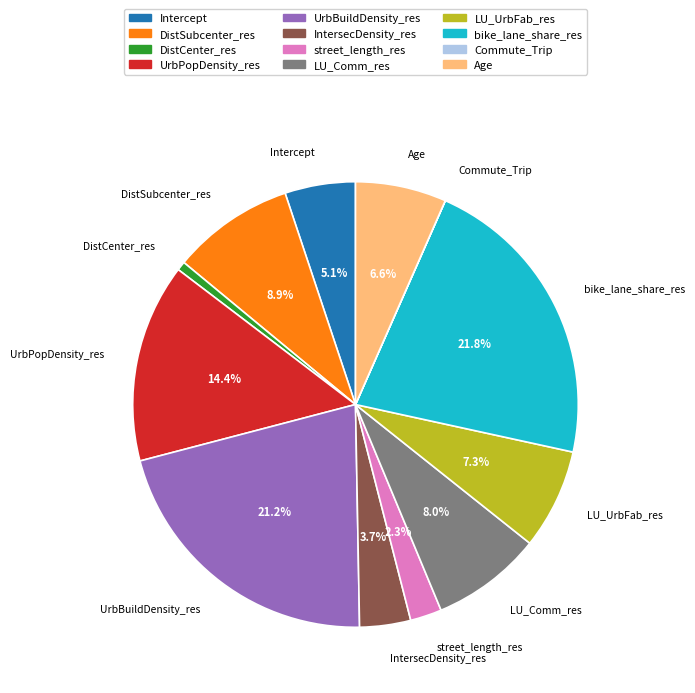

To the nearest percent, what is the difference between the UrbBuildDensity_res and LU_Comm_res slice percentages?

13%